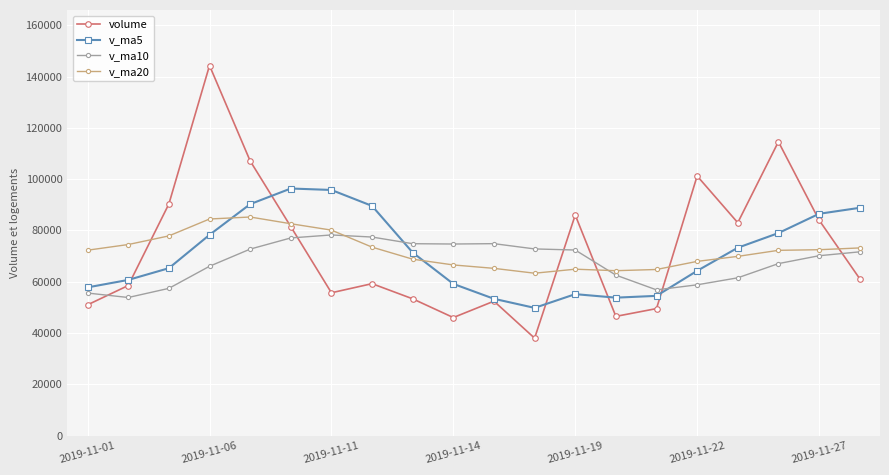

True or false: v_ma5 has more than 1 interior local peaks.

True